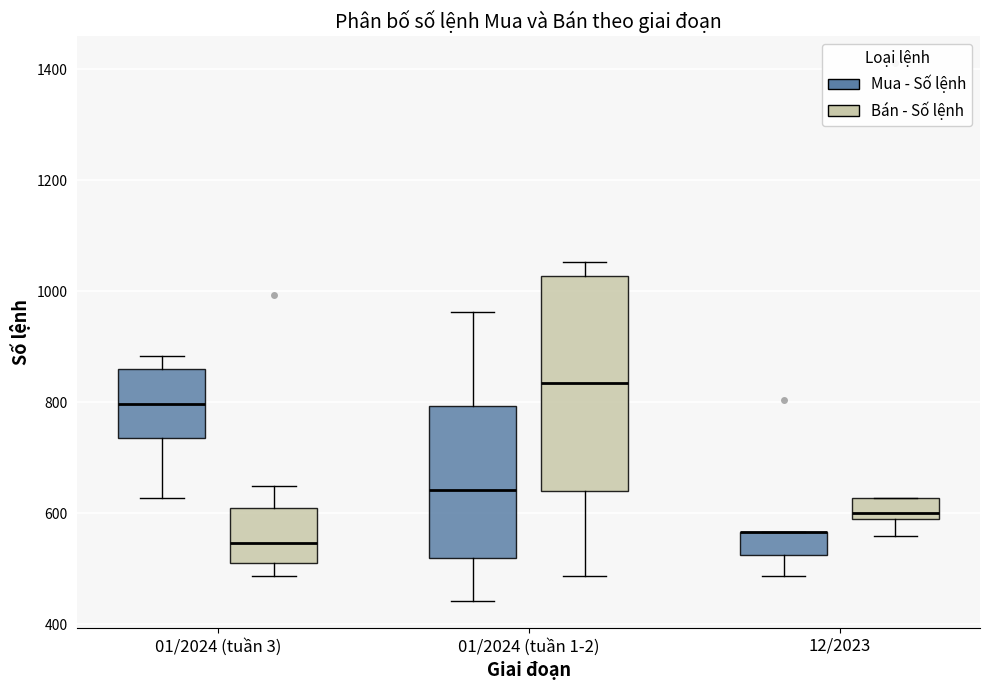

Where is the lower edge of the box for 12/2023 (Mua - Số lệnh) on the y-axis? The values are not printed on the chart, so give them approximately, as read against the axis.

520